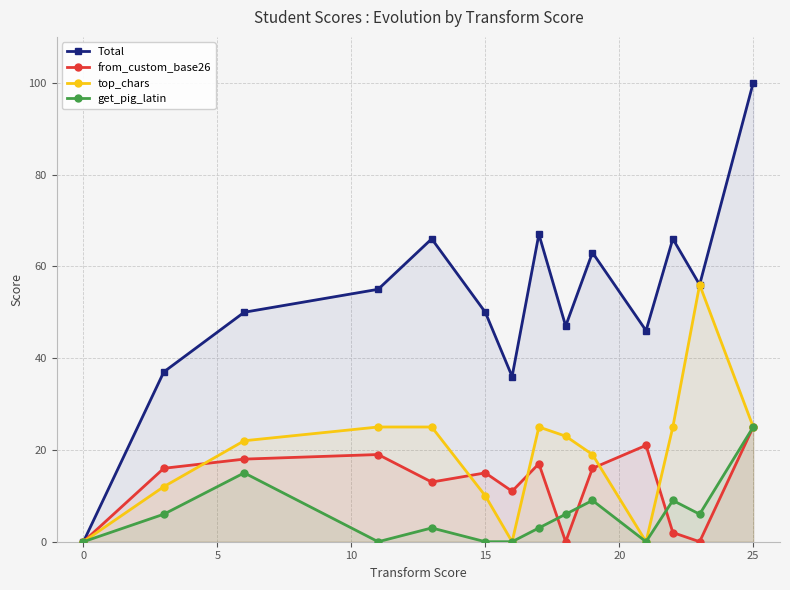

In Total, how many points are lower than both neighbors (excluding endpoints)?

4